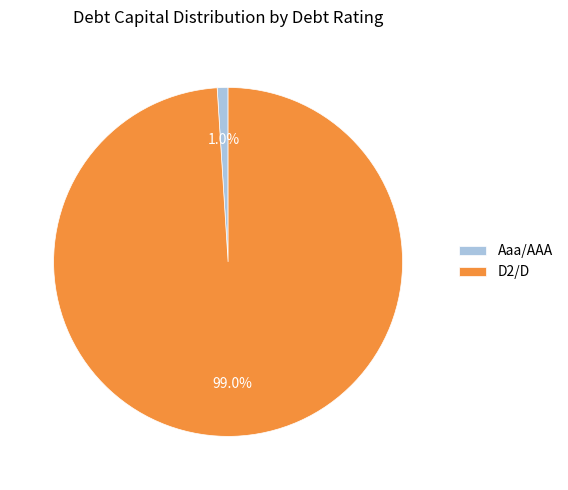

Approximately how many times larger is the value at D2/D compared to Aaa/AAA?

99.0